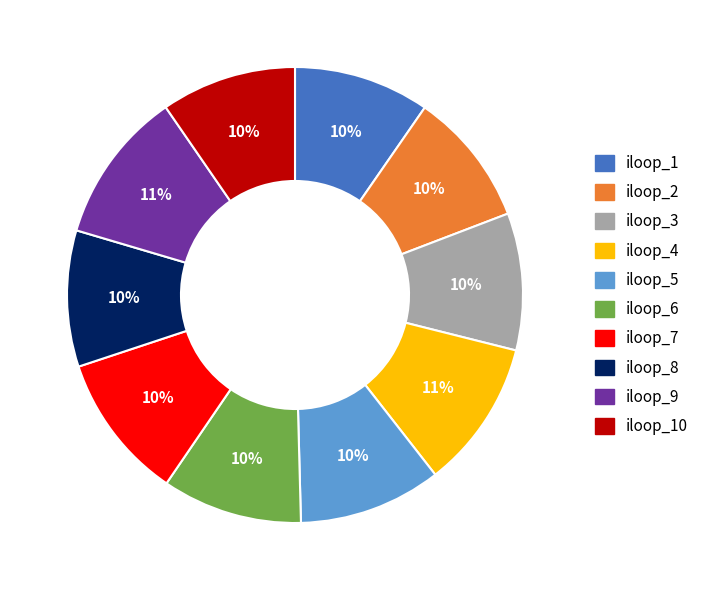

Combined, do iloop_6 and iloop_4 account for over 50%?

No